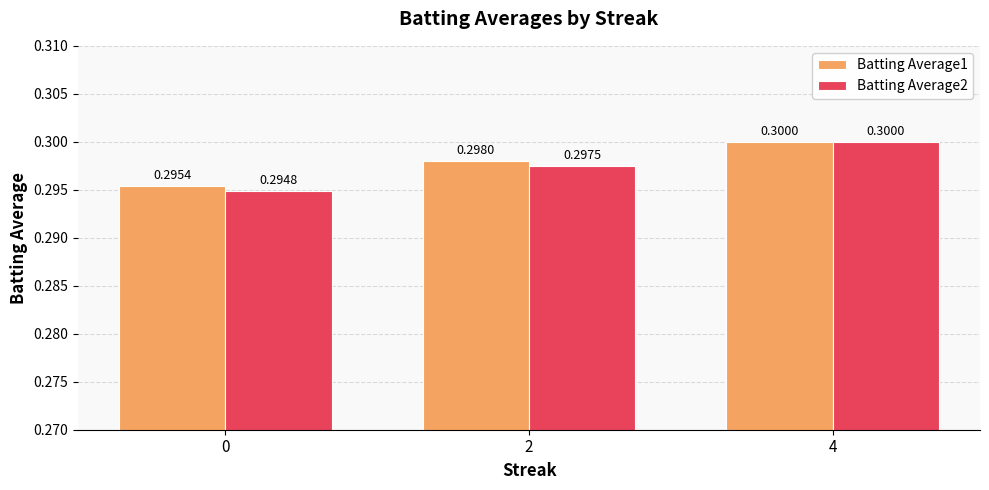

List the series in order of their overall mean, lowest first.

Batting Average2, Batting Average1